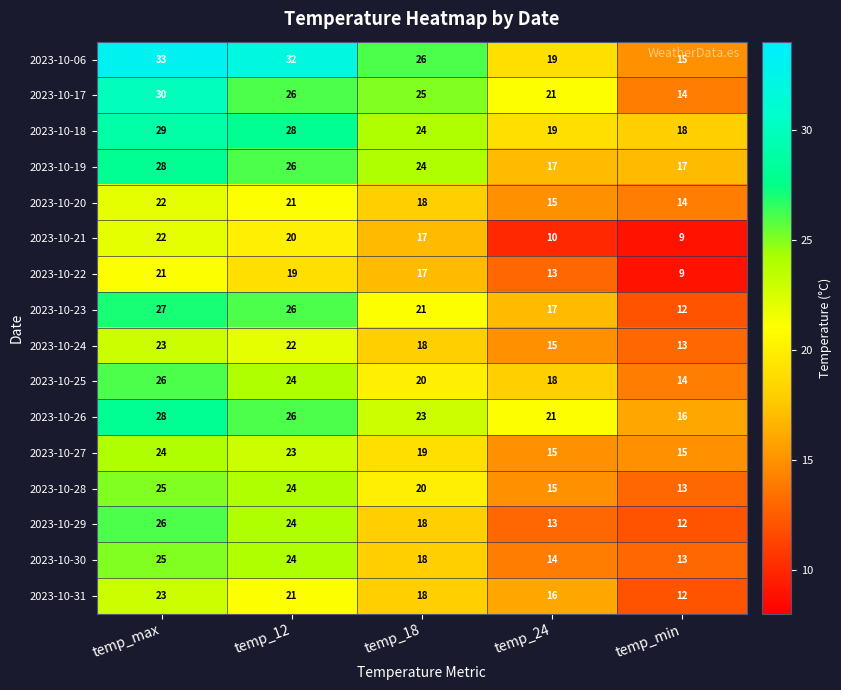

What is the smallest value displayed?

9